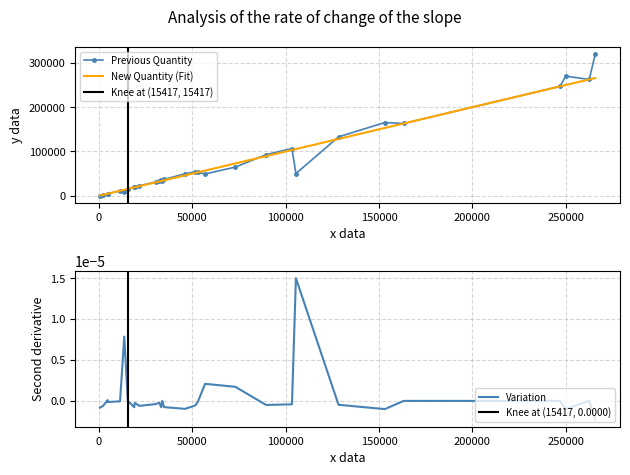

Which has a higher value, 2094.0 or 128286.0?

128286.0